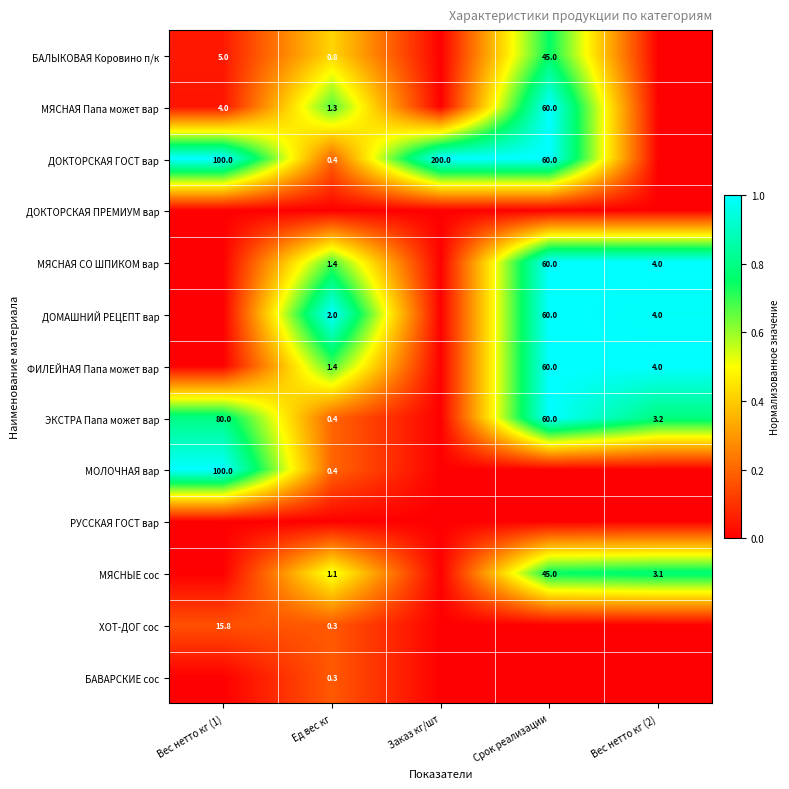

True or false: ХОТ-ДОГ сос has a value of 28.1 at Вес нетто кг (1).

False